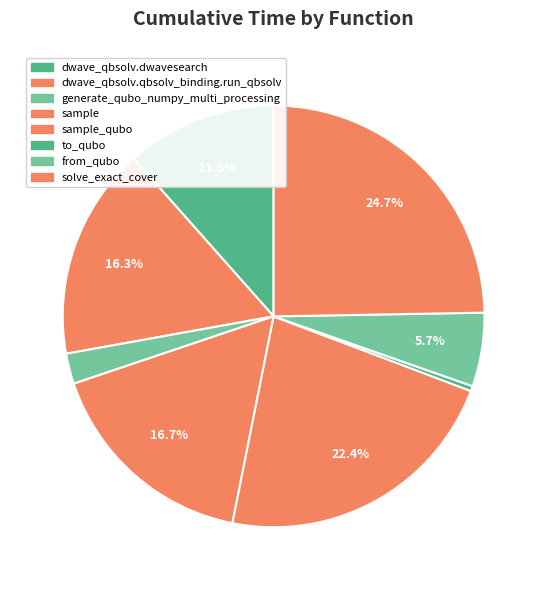

What is the change in value from generate_qubo_numpy_multi_processing to from_qubo?

+0.4